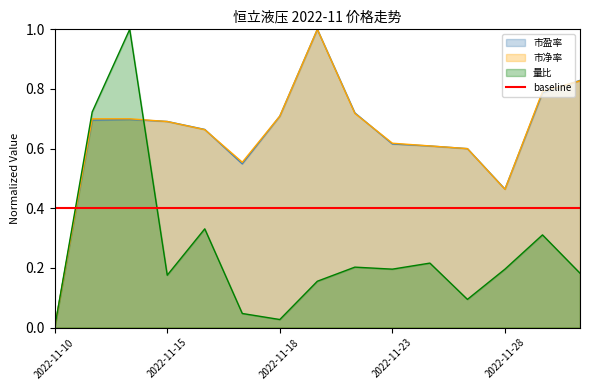

Between which two adjacent categories do 量比 and 市盈率 first intersect?

2022-11-14 and 2022-11-15